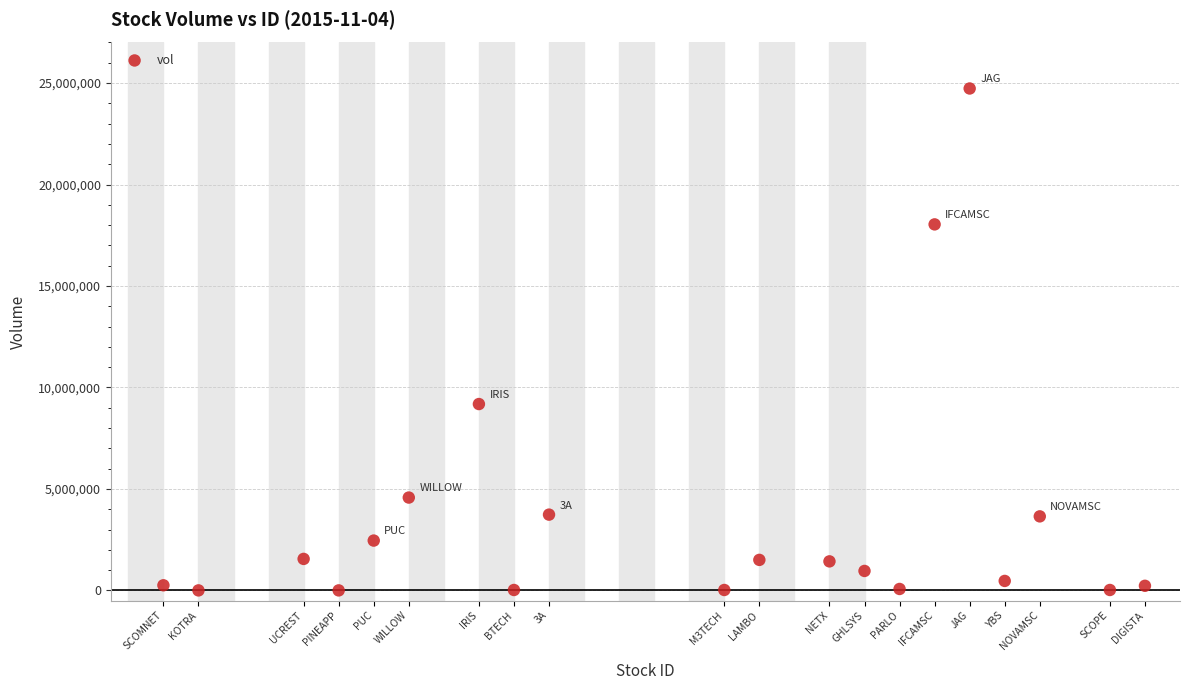

What is the range of X values (max minus min)?

28